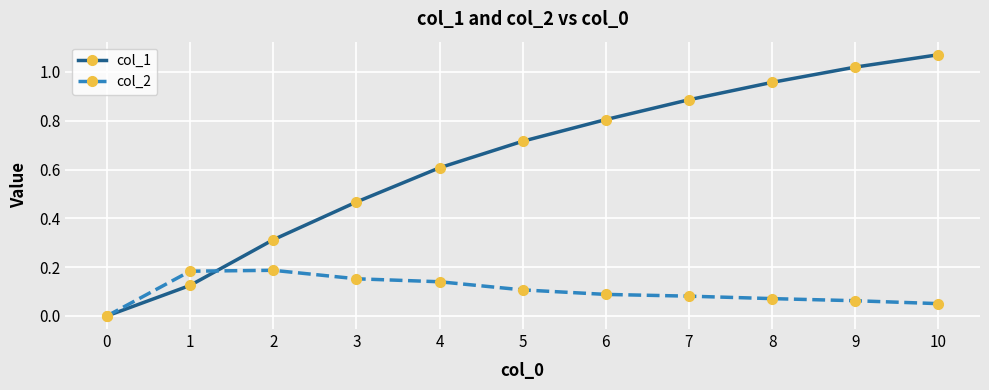

Which series has the largest range (max minus min)?

col_1